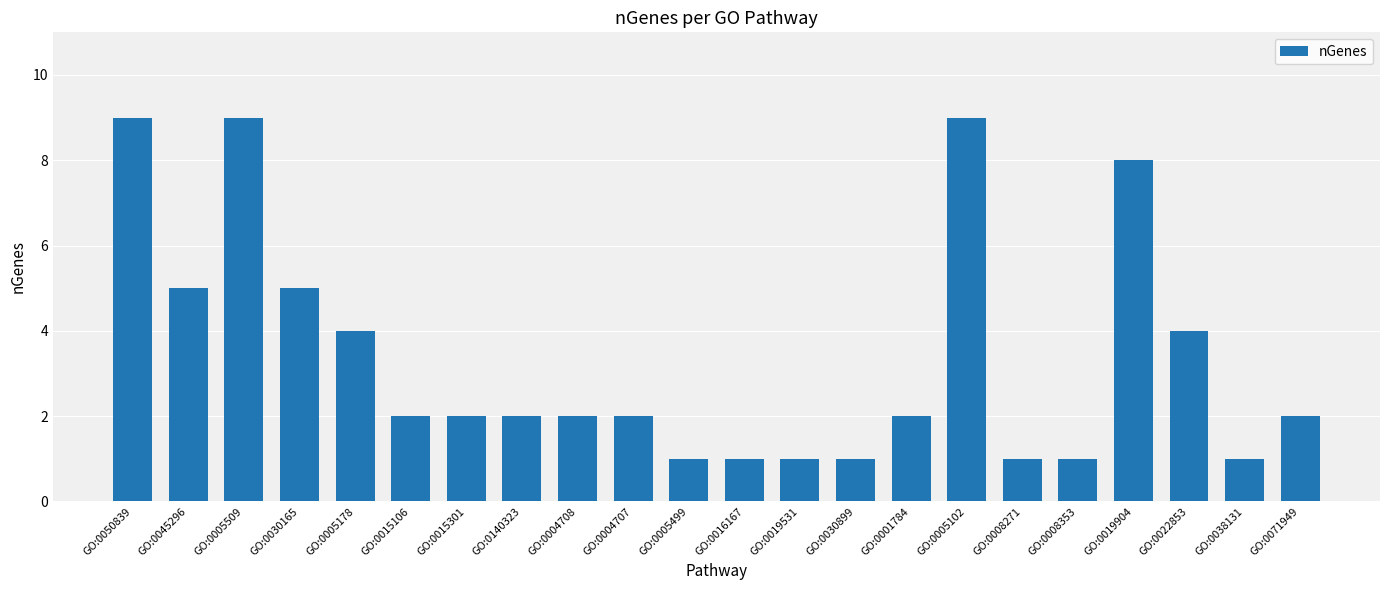

The value at GO:0019904 is 5. True or false?

False